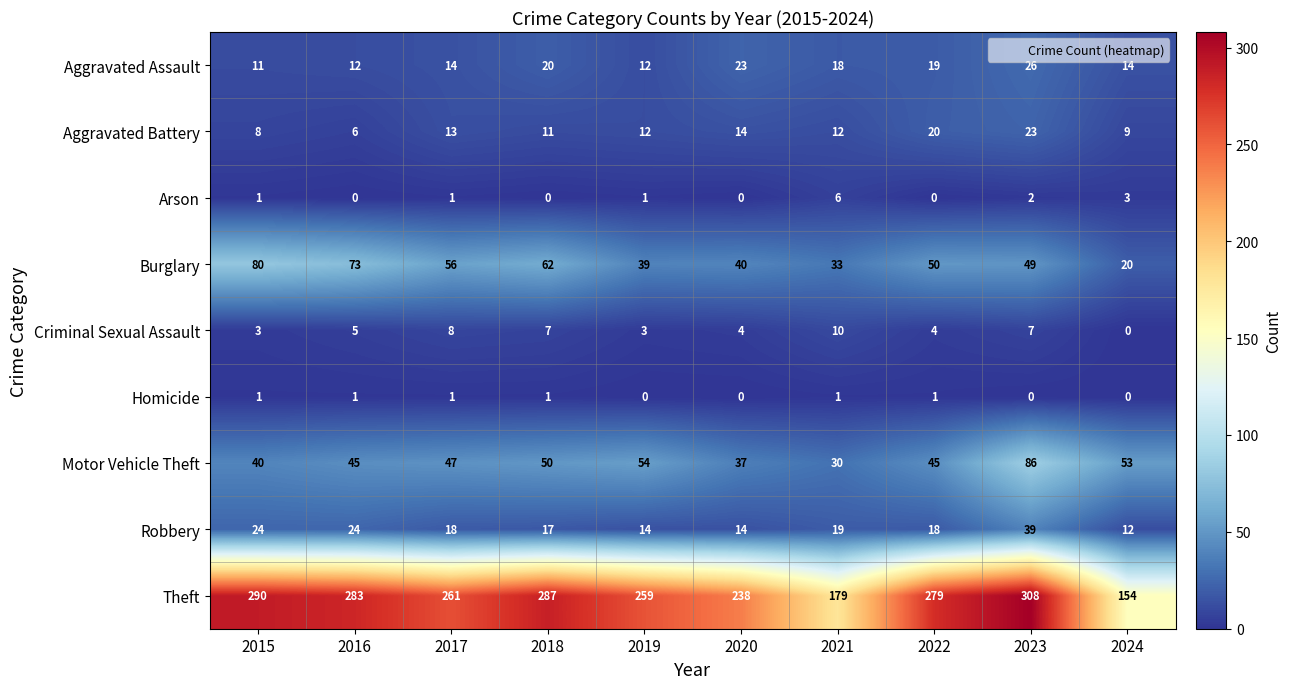

Which label corresponds to the largest value in the chart?

2023